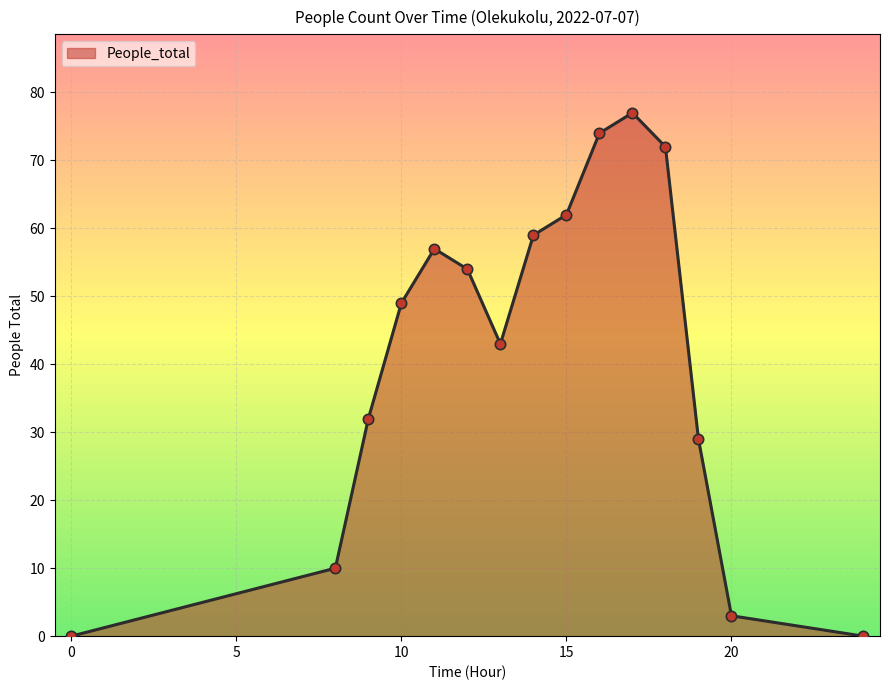

What is the maximum value shown in the chart?

77